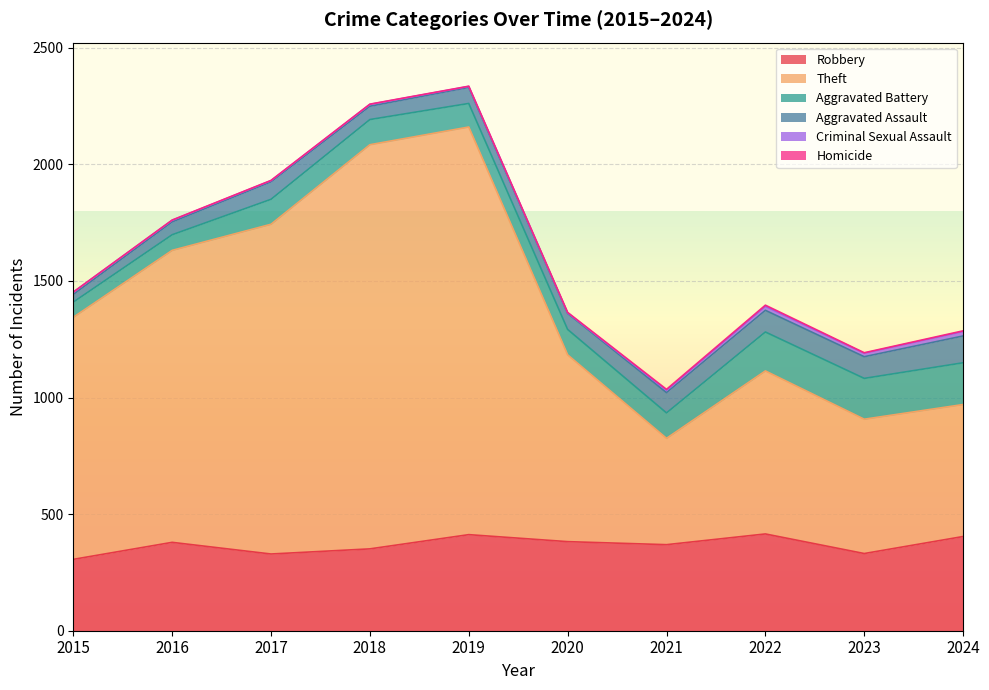

What is the value of the Criminal Sexual Assault point at the 5th from the left?

4